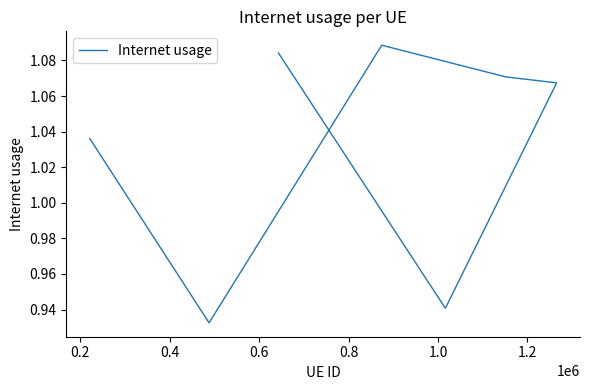

How many values exceed 1?

5